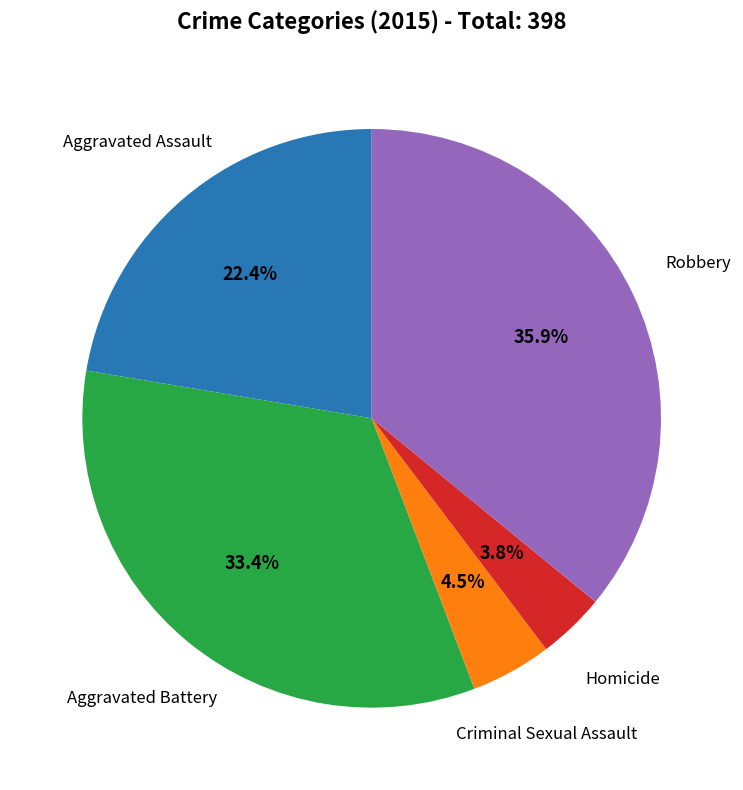

Rank the categories by value from lowest to highest.

Homicide, Criminal Sexual Assault, Aggravated Assault, Aggravated Battery, Robbery